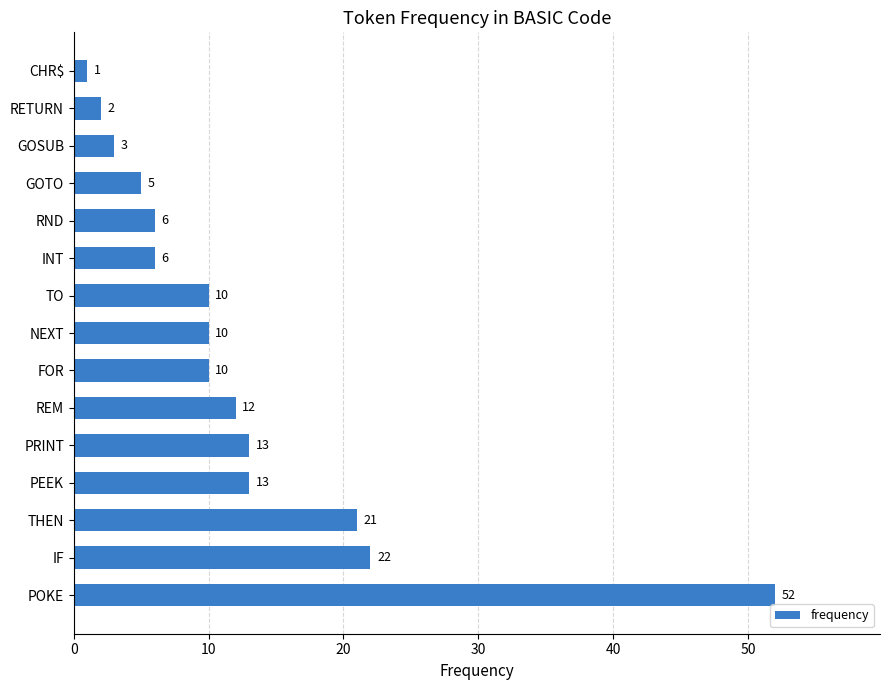

Reading bottom to top, extract all data points from this chart.

POKE=52	IF=22	THEN=21	PEEK=13	PRINT=13	REM=12	FOR=10	NEXT=10	TO=10	INT=6	RND=6	GOTO=5	GOSUB=3	RETURN=2	CHR$=1